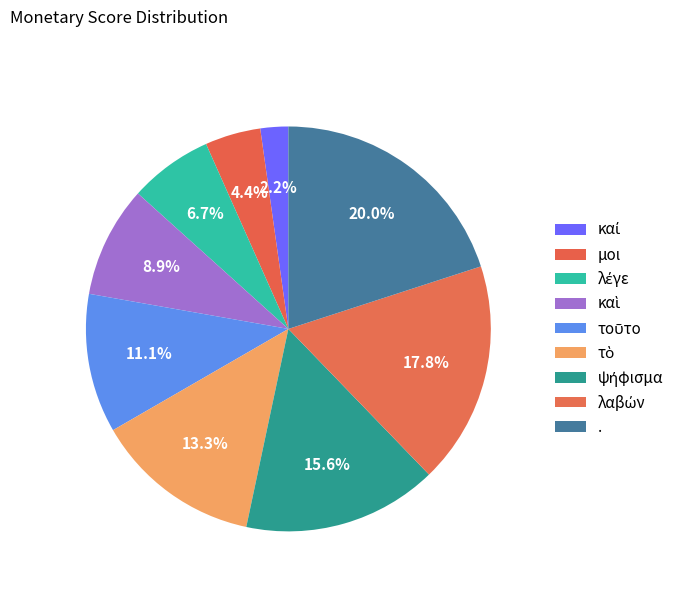

Count the number of slices in the pie.

9